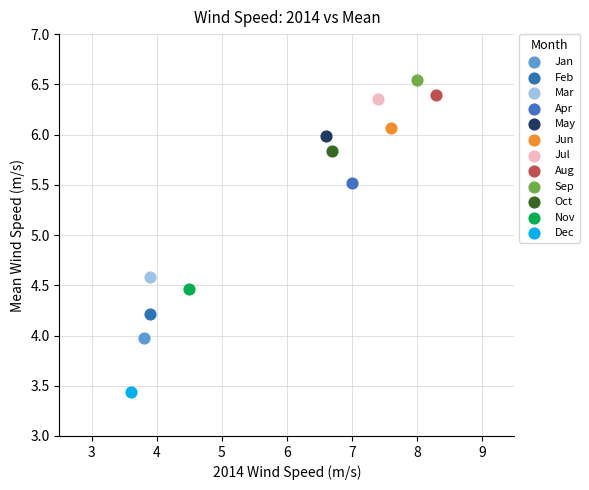

What are all the series names shown in the legend?

Jan, Feb, Mar, Apr, May, Jun, Jul, Aug, Sep, Oct, Nov, Dec